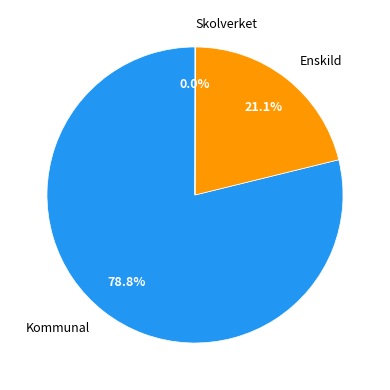

Does Enskild account for over 50% of the chart?

No